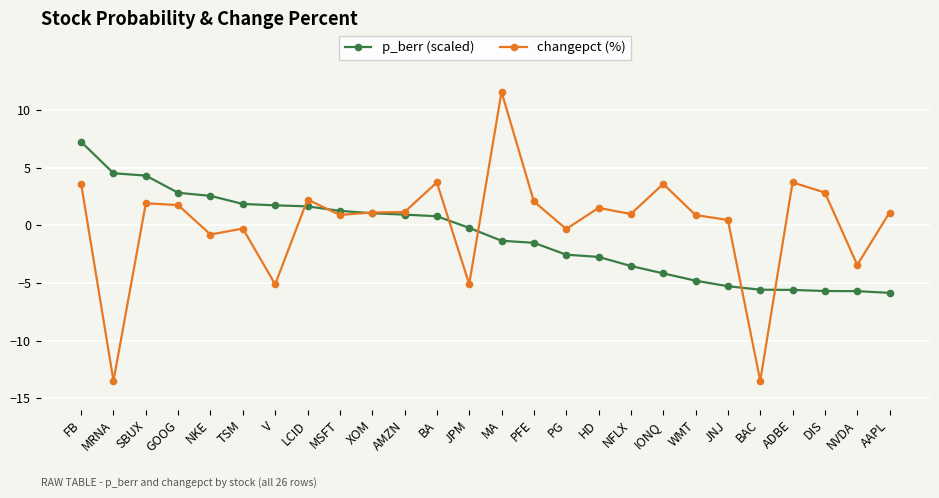

Rank the series at TSM from highest to lowest value.

p_berr (scaled), changepct (%)